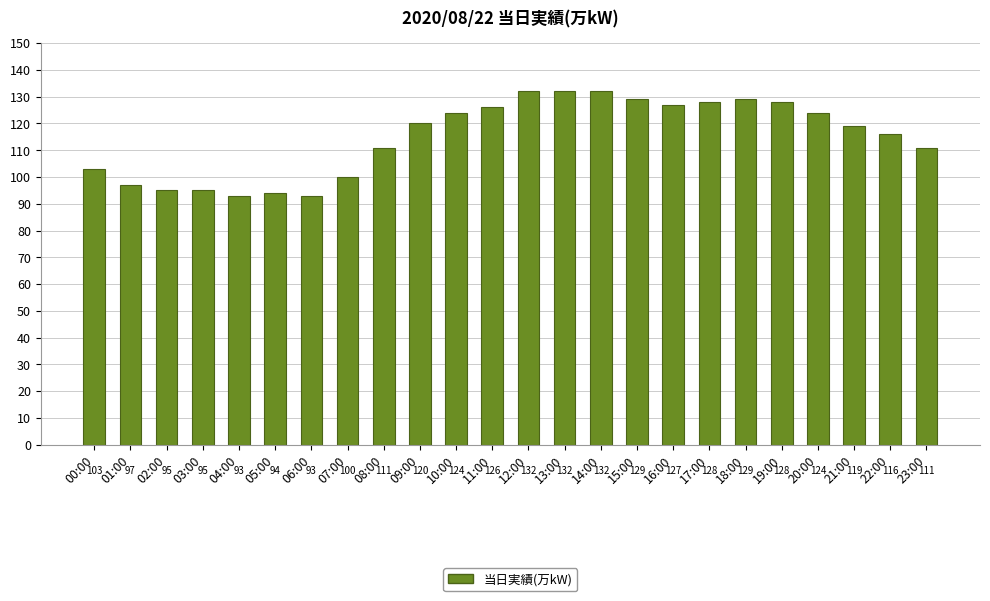

What is the sum of all values?

2758